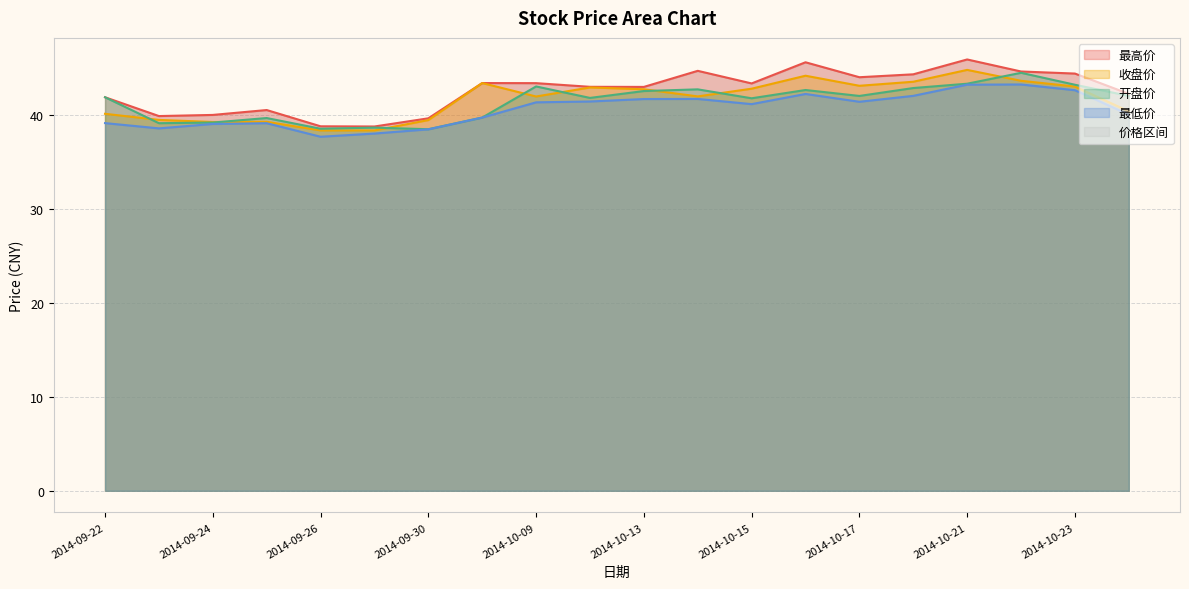

Reading left to right, transcribe all the data shown in this chart.

收盘价: 40.1	39.5	39.2	39.2	38.3	38.3	39.4	43.4	41.9	42.9	42.7	42.0	42.8	44.1	43.1	43.5	44.8	43.6	43.0	40.4
最高价: 41.9	39.9	40.0	40.5	38.8	38.8	39.6	43.4	43.4	43.0	43.0	44.7	43.3	45.6	44.0	44.3	45.9	44.6	44.4	42.2
最低价: 39.1	38.5	39.0	39.1	37.7	38.0	38.5	39.7	41.3	41.4	41.7	41.7	41.1	42.2	41.4	42.0	43.2	43.2	42.6	40.0
开盘价: 41.9	39.1	39.2	39.6	38.5	38.6	38.5	39.7	43.0	41.8	42.5	42.7	41.8	42.6	42.0	42.8	43.3	44.5	43.2	42.0